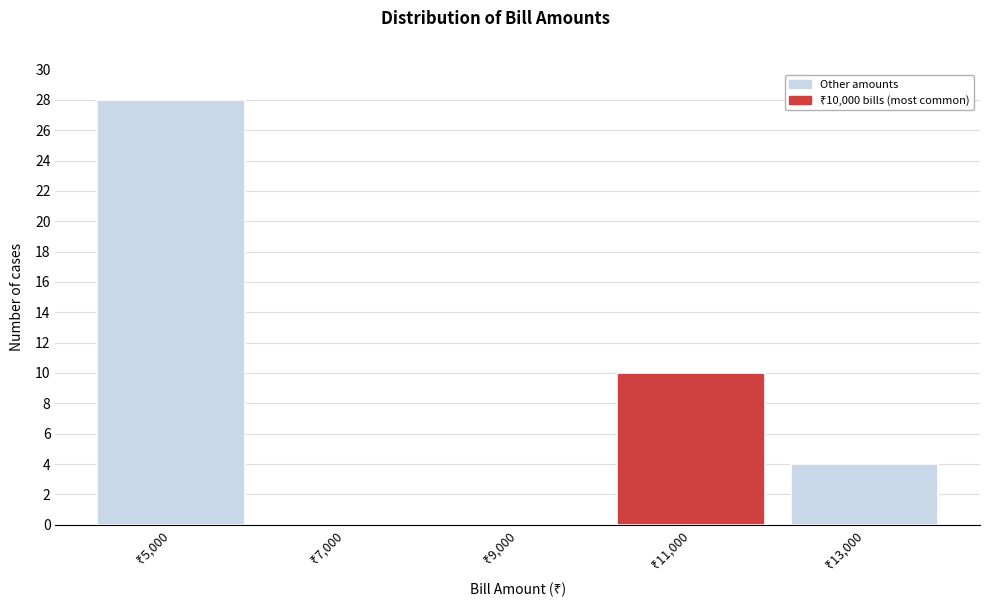

Reading left to right, list every bar in this chart as the range it spans on the x-axis followed by its height. The values are not printed on the chart, so give them approximately, as read against the axis.

4000 to 6000: 28
6000 to 8000: 0
8000 to 10000: 0
10000 to 12000: 10
12000 to 14000: 4